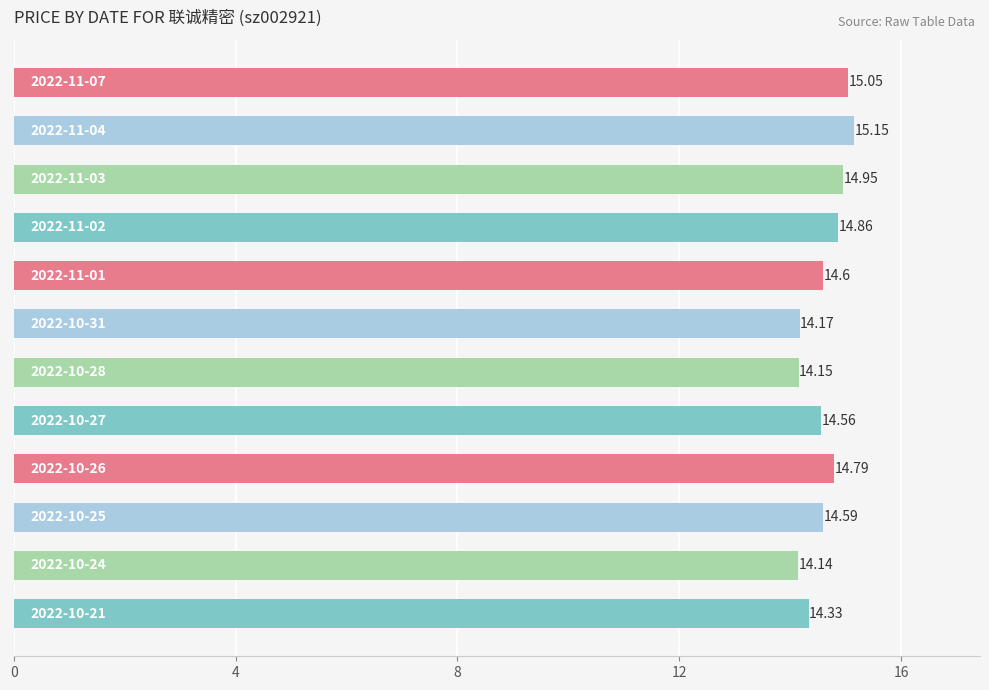

What is the sum of all values?

175.3